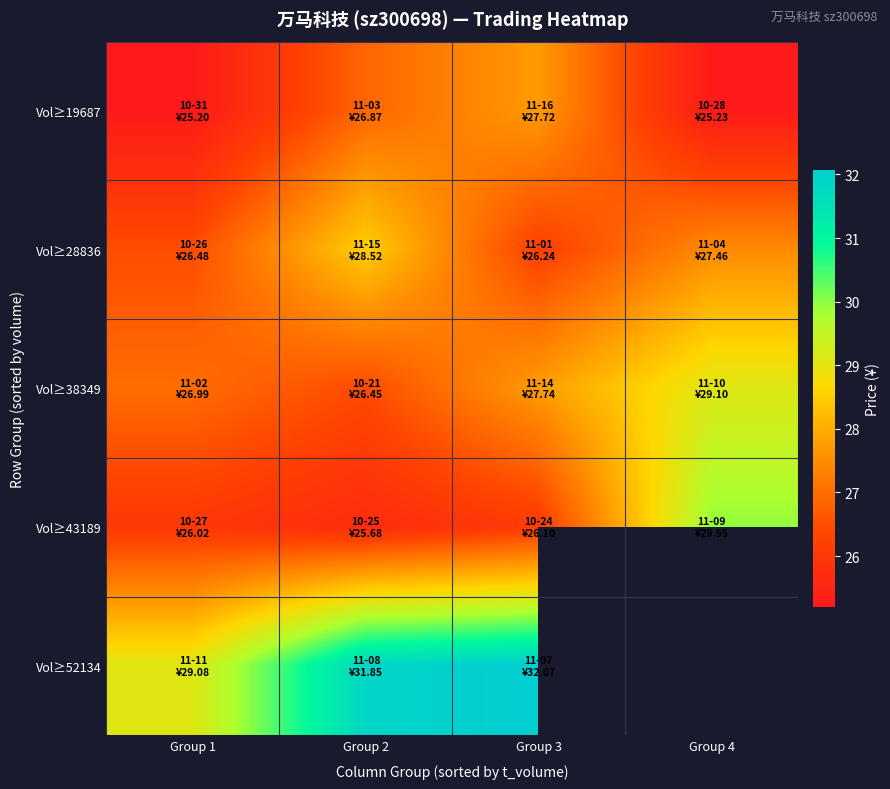

What is the difference between the Vol≥43189 values at Group 2 and Group 4?

4.3